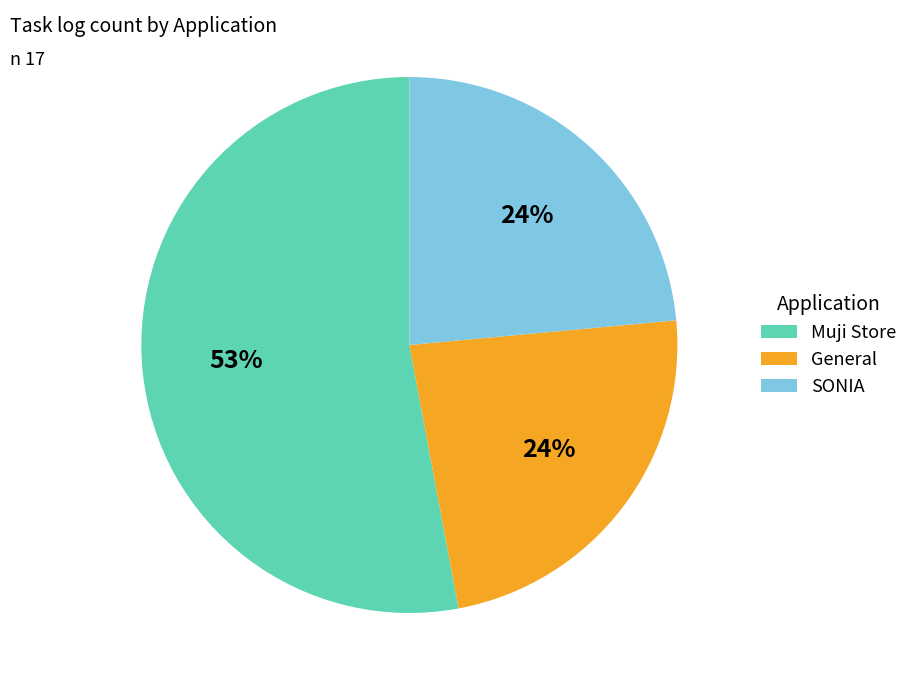

The Muji Store slice represents 60% of the pie. True or false?

False